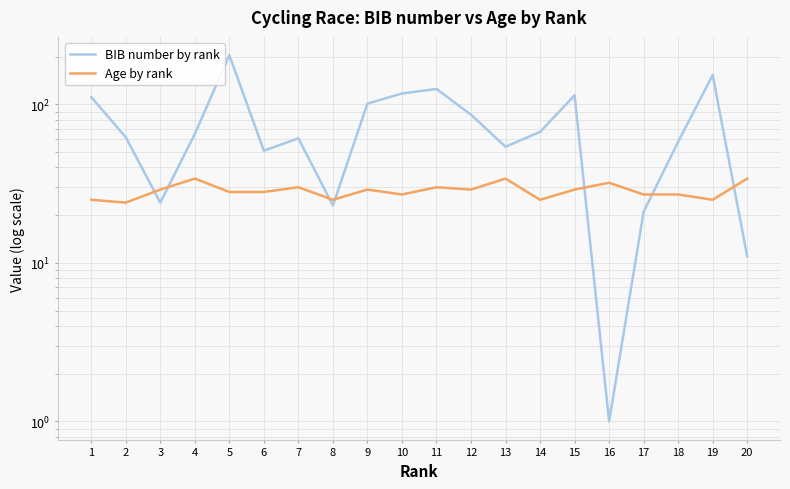

Where do Age by rank and BIB number by rank first cross each other?

2 and 3